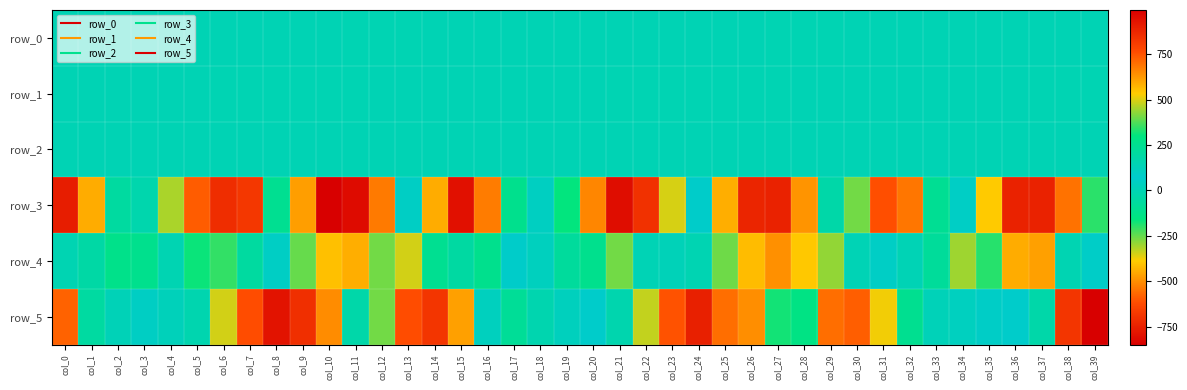

At which category is the sum across all series the highest?

col_11